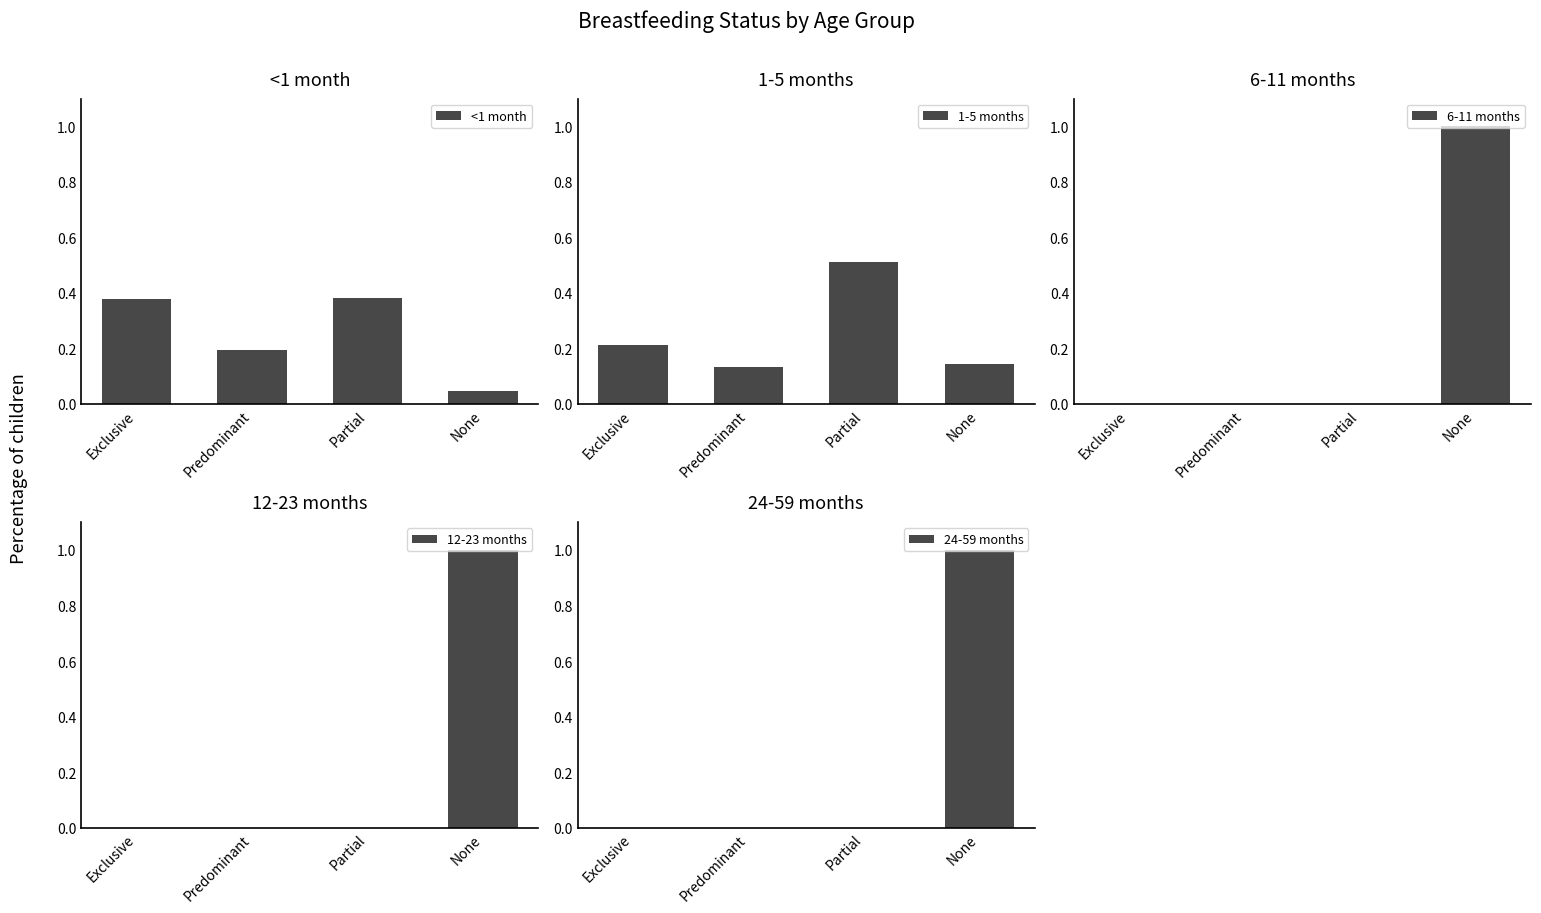

What is the label of the 4th bar from the right?

Exclusive